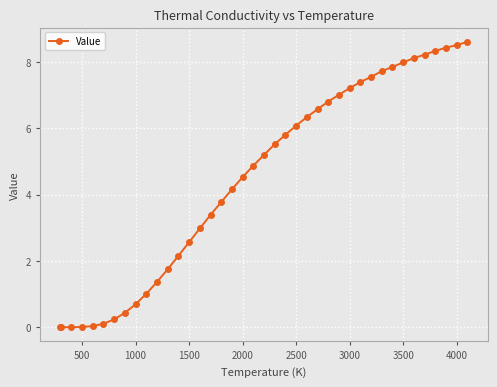

What is the difference between the maximum and minimum values?

8.6